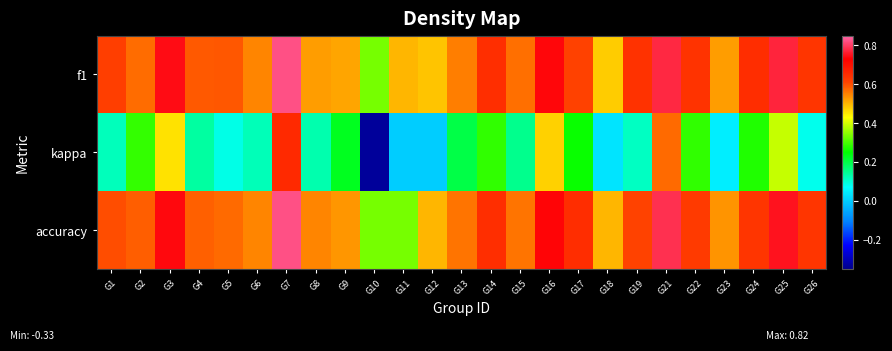

At how many categories does at least one series exceed 0?

25